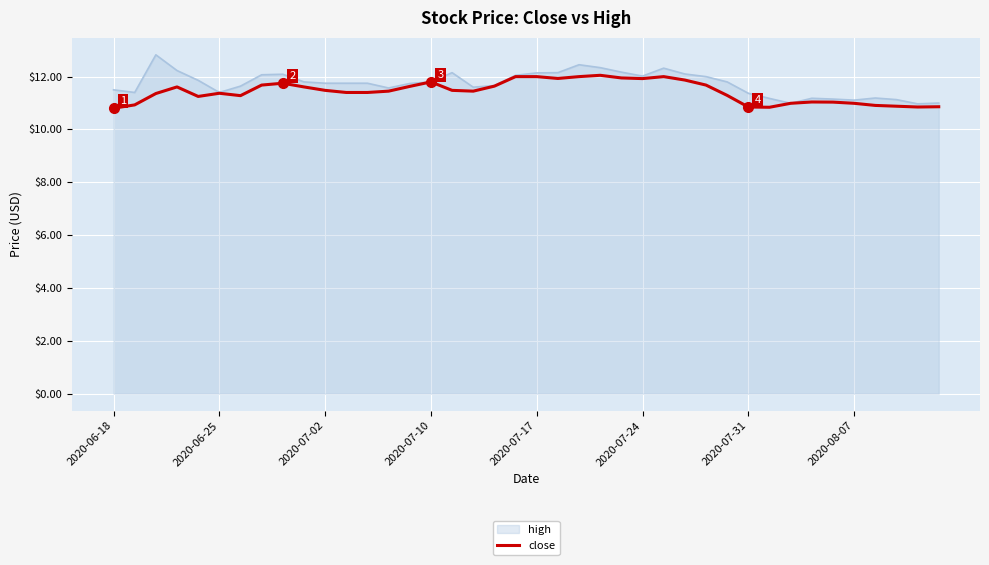

What is the maximum value for close?

12.1